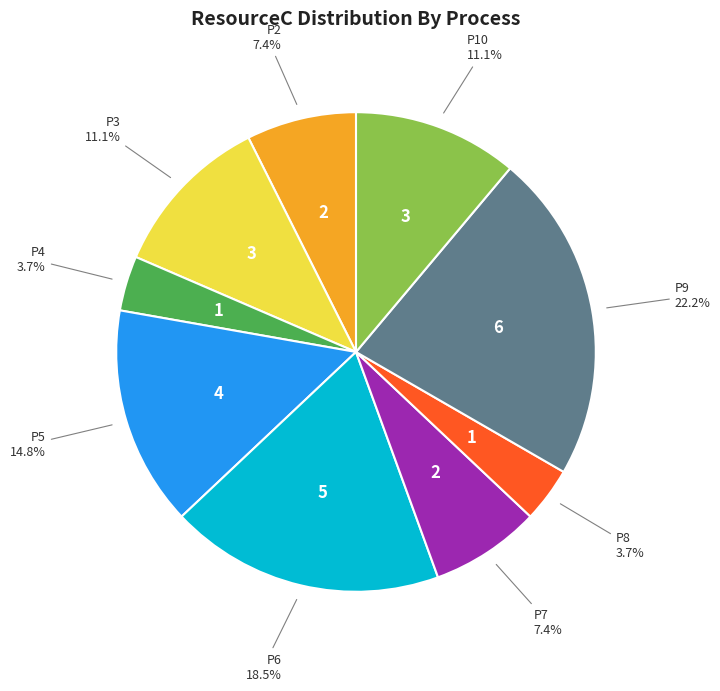

Is there a majority slice in this chart?

No